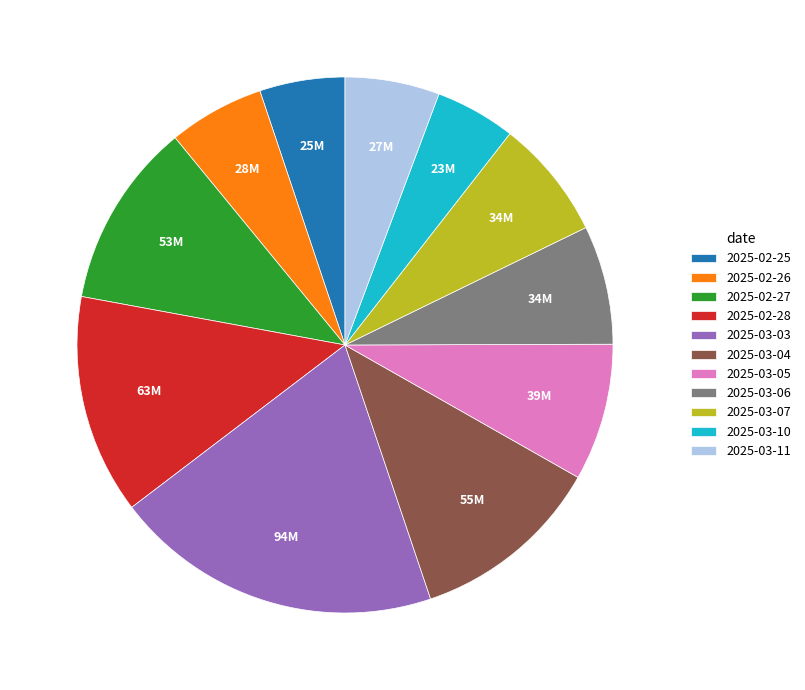

Do 2025-03-07 and 2025-02-27 together represent more than half of the pie?

No